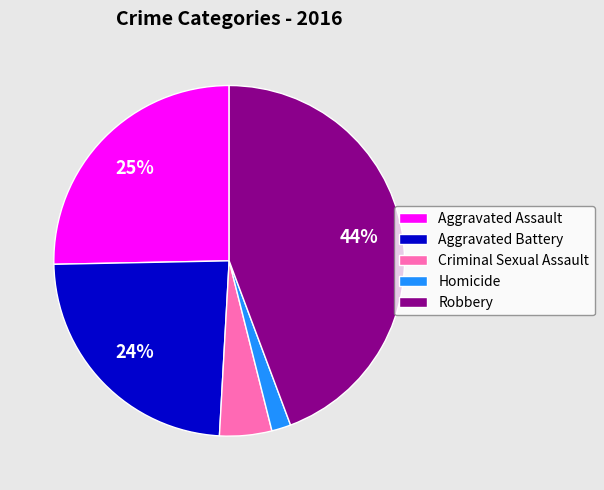

Is it true that Robbery is 44% of the pie?

True